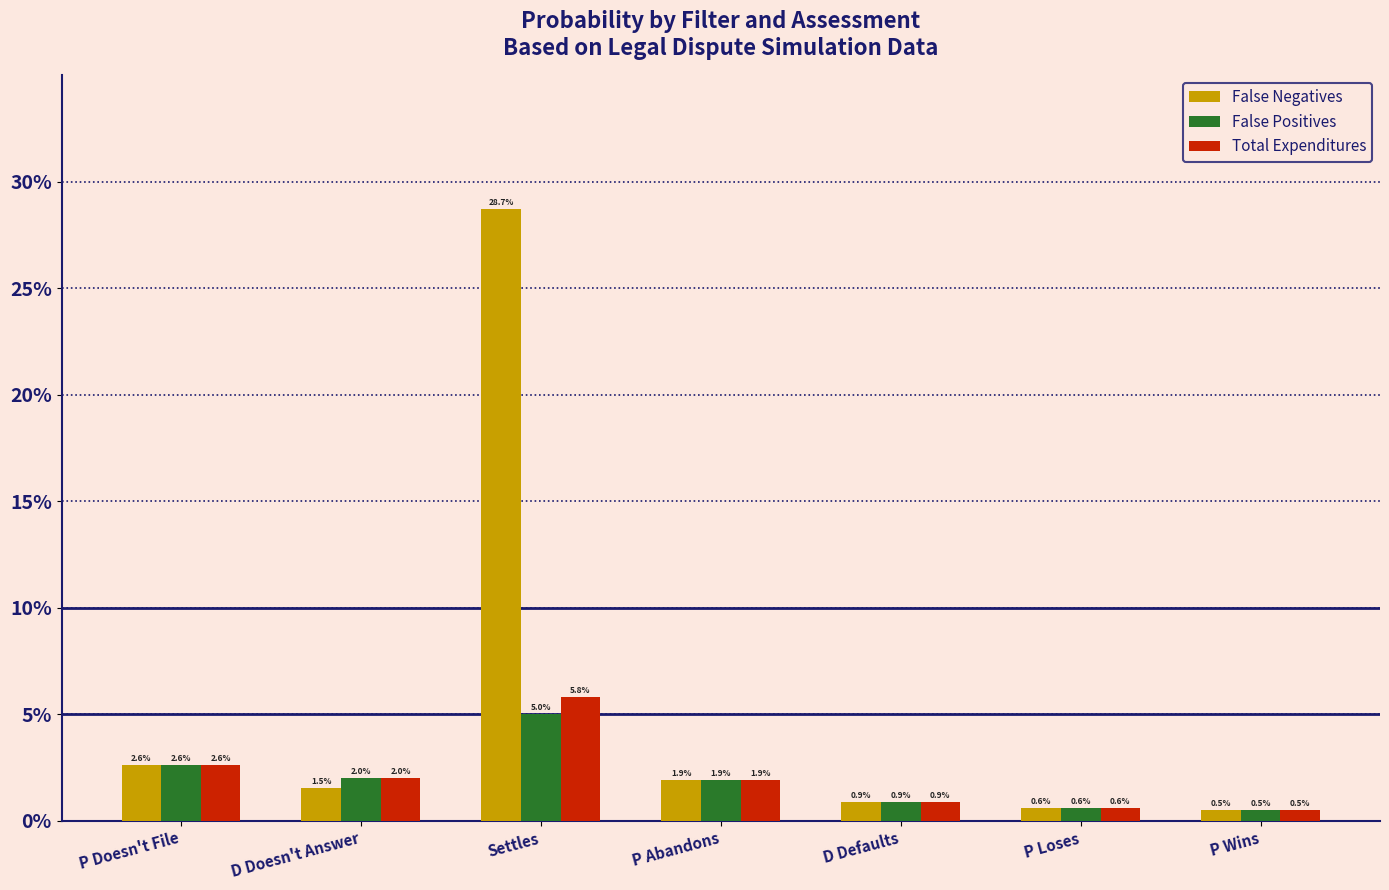

Does the chart contain any negative values?

No